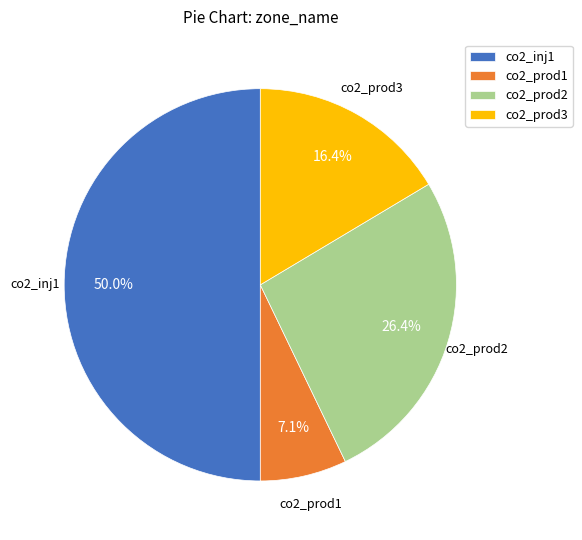

Count the number of slices in the pie.

4